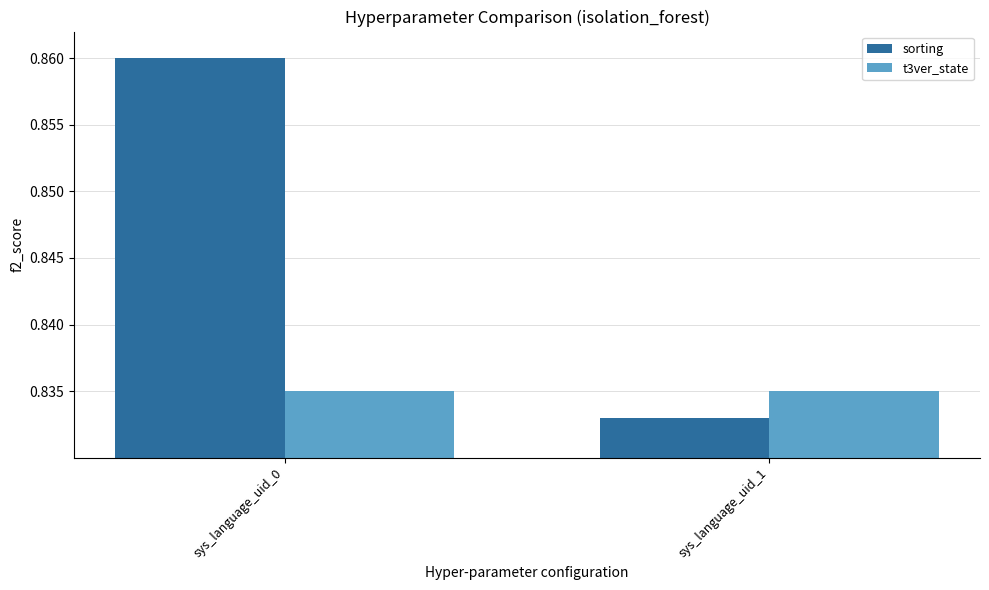

Which category has the lowest value across all series?

sys_language_uid_1